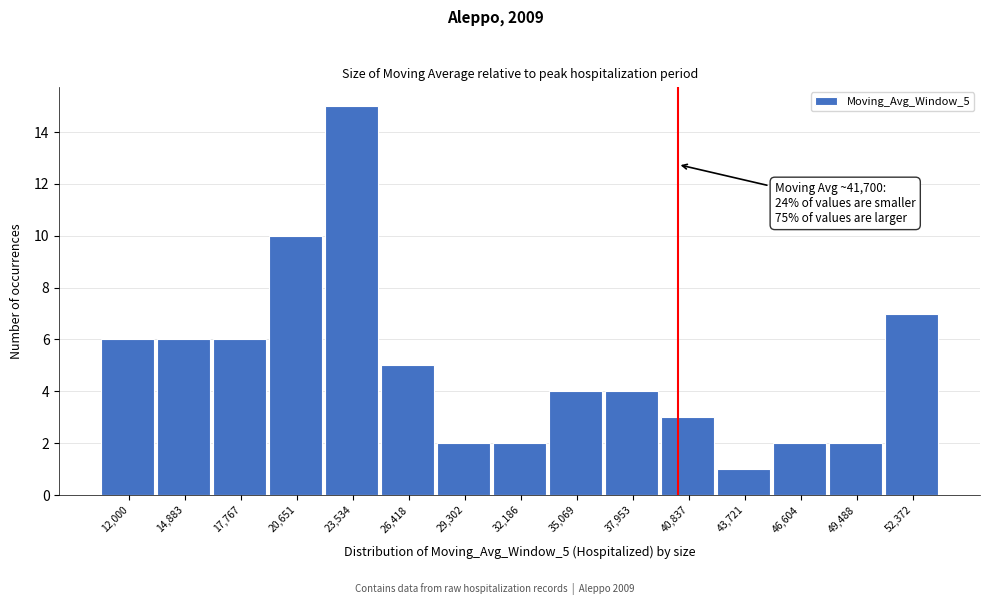

Reading left to right, transcribe all the data shown in this chart.

6	6	6	10	15	5	2	2	4	4	3	1	2	2	7